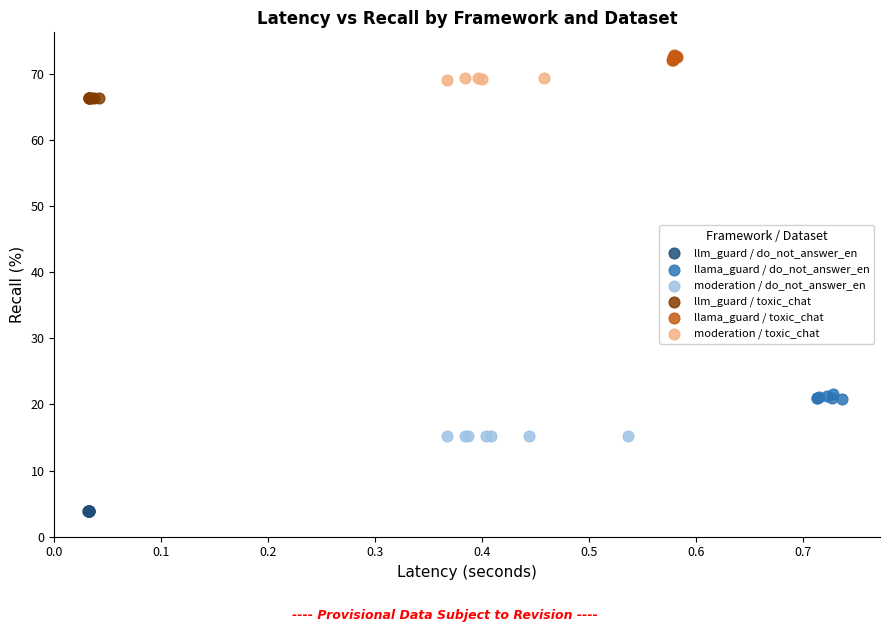

Which series contains the highest Y value?

llama_guard / toxic_chat